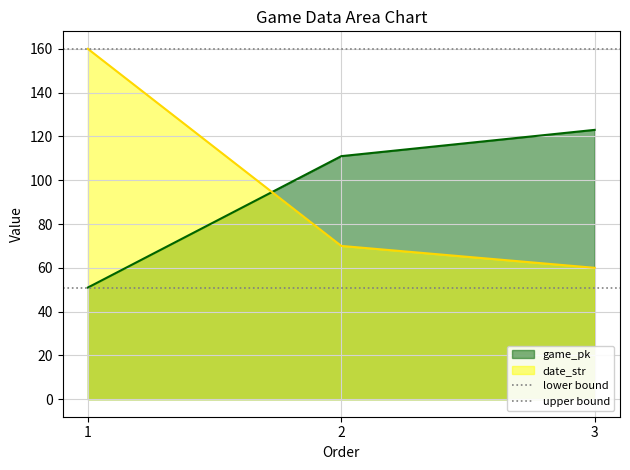

The value of game_pk at 3 is 68. True or false?

False